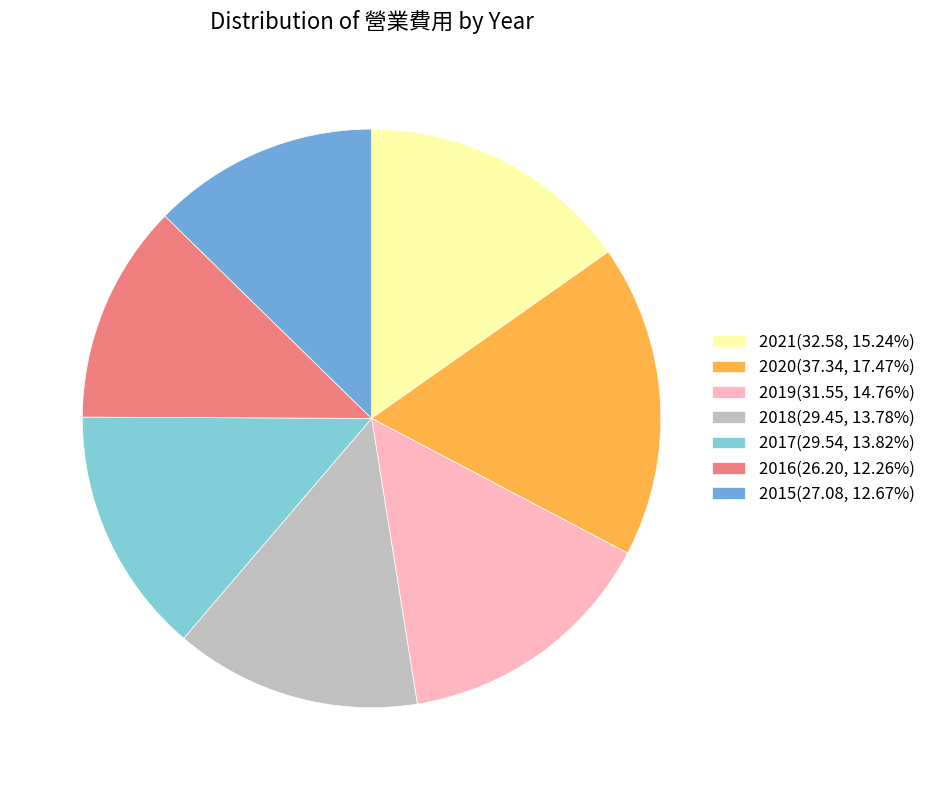

What is the ratio of the value at 2016(26.20, 12.26%) to the value at 2015(27.08, 12.67%)?

1.0